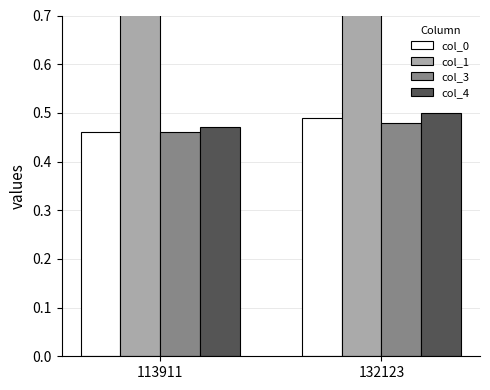

Reading right to left, list all the values displayed in this chart.

col_0: 0.5	0.5
col_1: 2.0	1.0
col_3: 0.5	0.5
col_4: 0.5	0.5